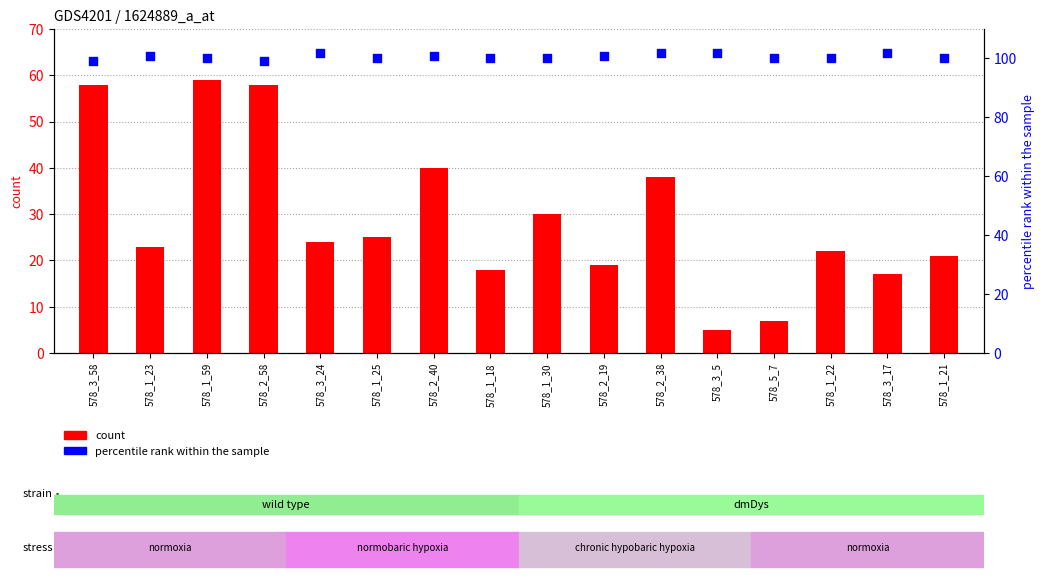

Is the value of count at 578_1_18 greater than the value of percentile rank within the sample at 578_1_22?

No